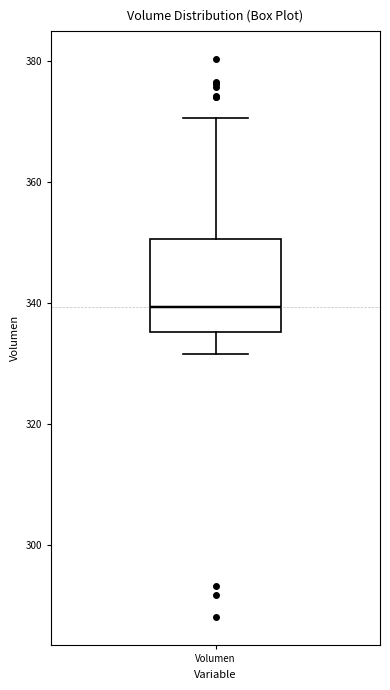

Read this box plot against the y-axis: the position of the median line, the range covered by the box, and the ends of both whiskers. The values are not printed on the chart, so give them approximately, as read against the axis.

median 340, box 336 to 350, whiskers 332 to 370